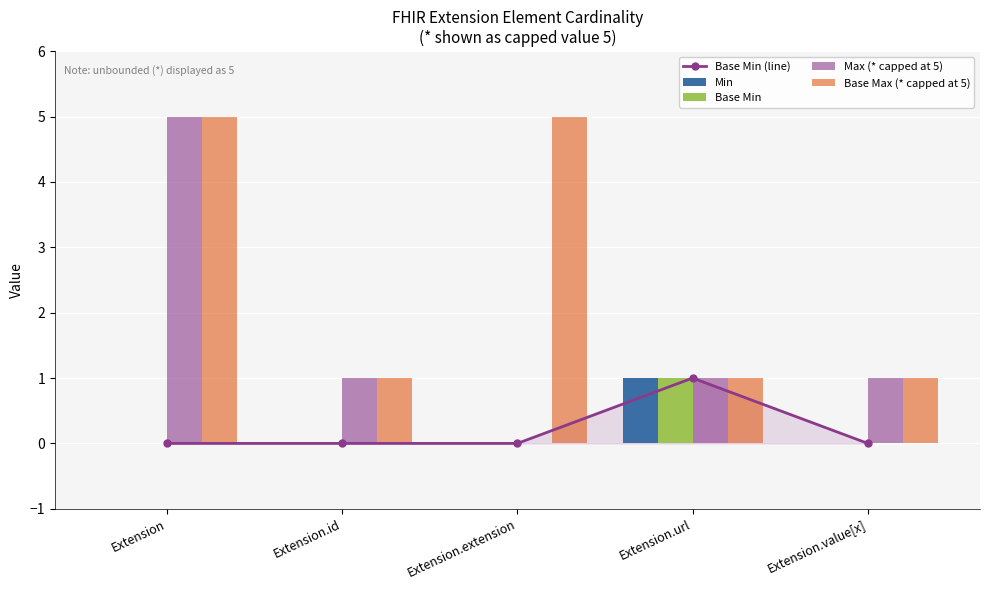

What is the minimum value for Base Max (* capped at 5)?

1